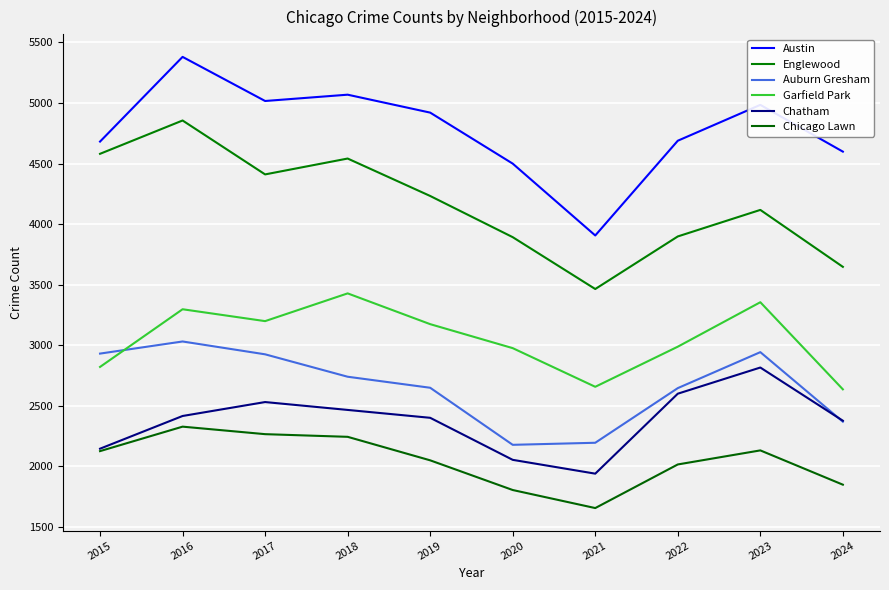

Does the chart have visible grid lines?

Yes